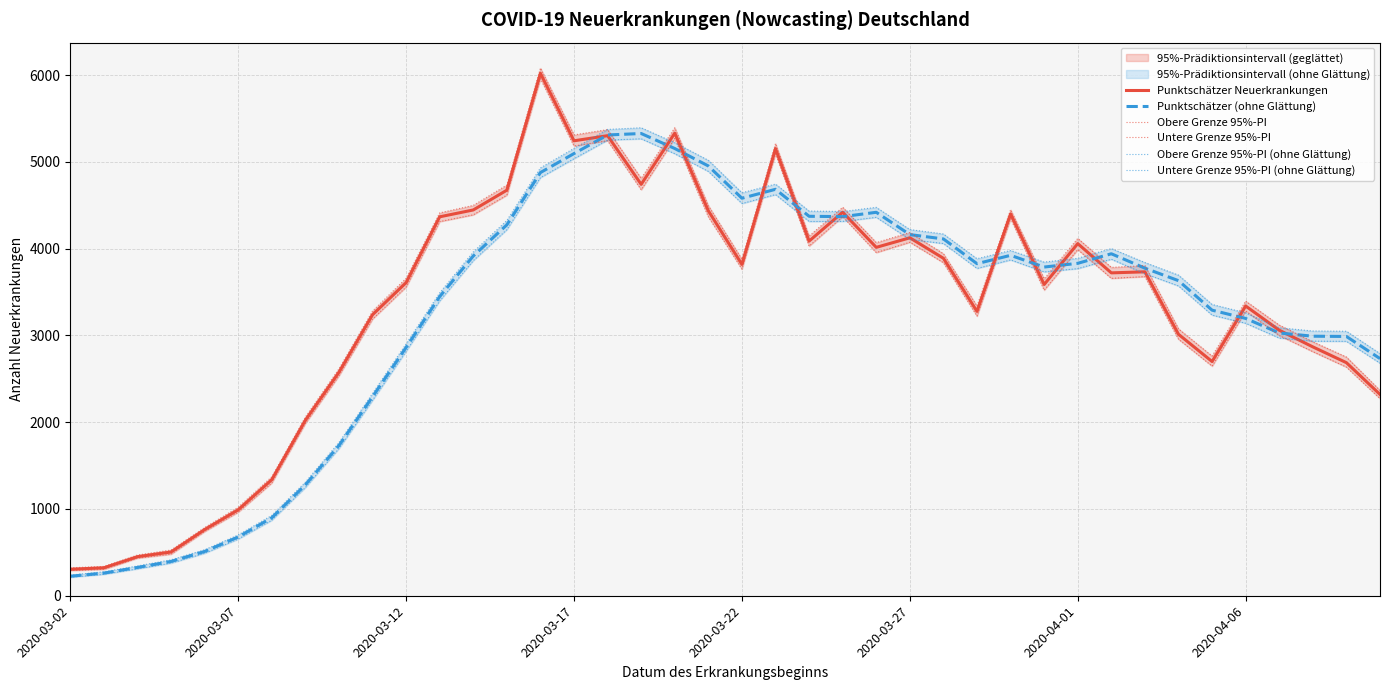

What is the highest value of the Punktschätzer Neuerkrankungen series?

6021